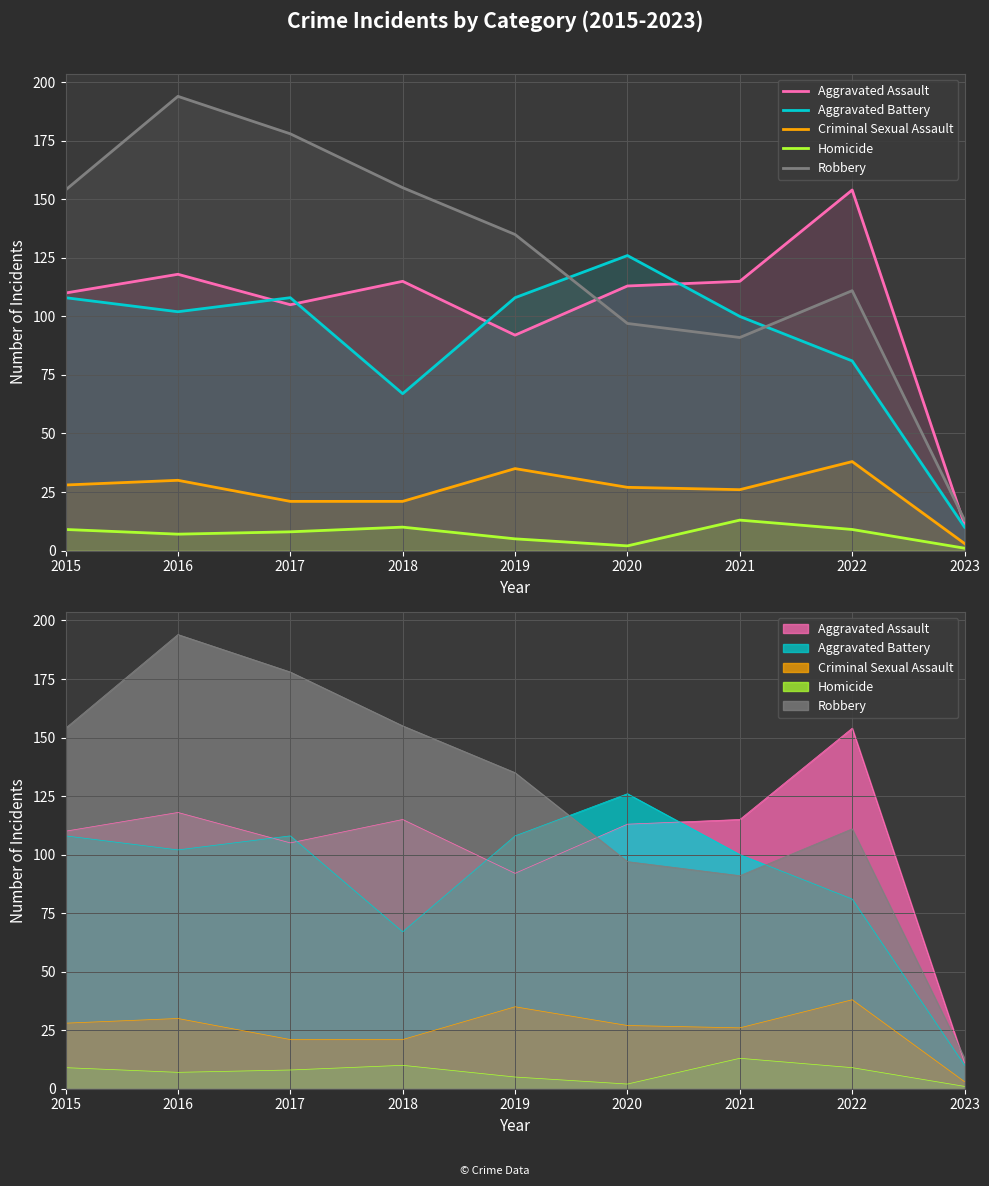

Between 2018 and 2021, which is larger?

2018